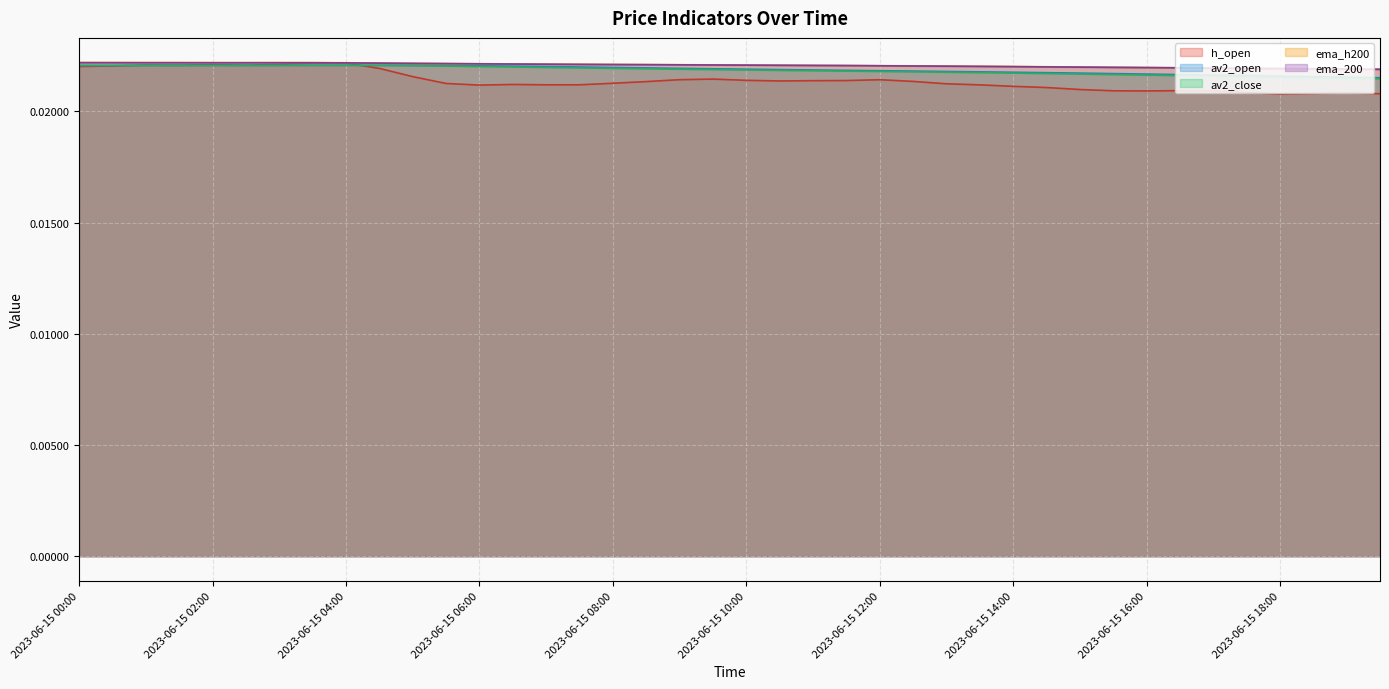

Between 2023-06-15 08:30 and 2023-06-15 14:30, which is larger?

2023-06-15 08:30